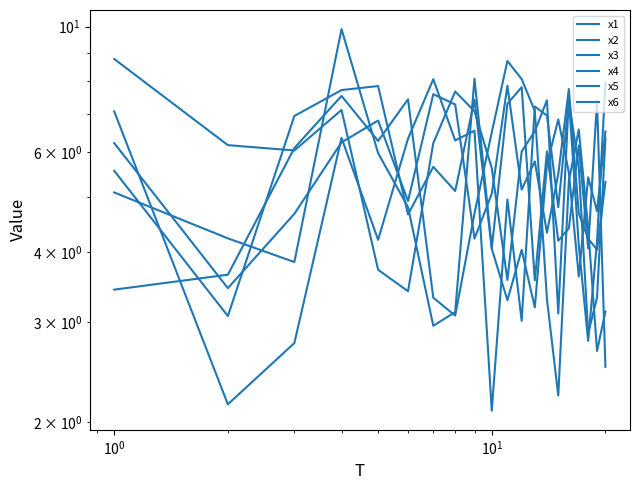

What is the difference between the maximum and second lowest values in the x5 series?

5.9